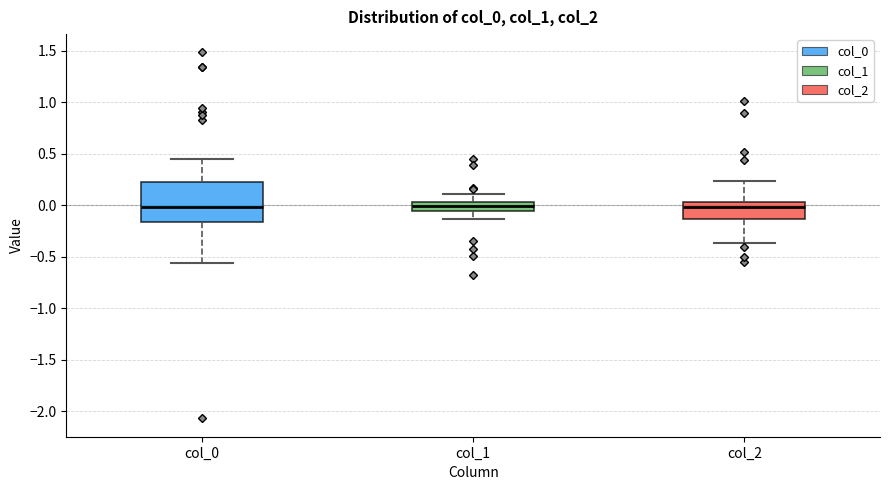

Reading left to right, read every box against the y-axis: the position of its median line, the range the box covers, and the ends of its whiskers. The values are not printed on the chart, so give them approximately, as read against the axis.

col_0: median 0.00, box -0.15 to 0.20, whiskers -0.55 to 0.45
col_1: median 0.00, box -0.05 to 0.05, whiskers -0.15 to 0.10
col_2: median 0.00, box -0.15 to 0.05, whiskers -0.35 to 0.25